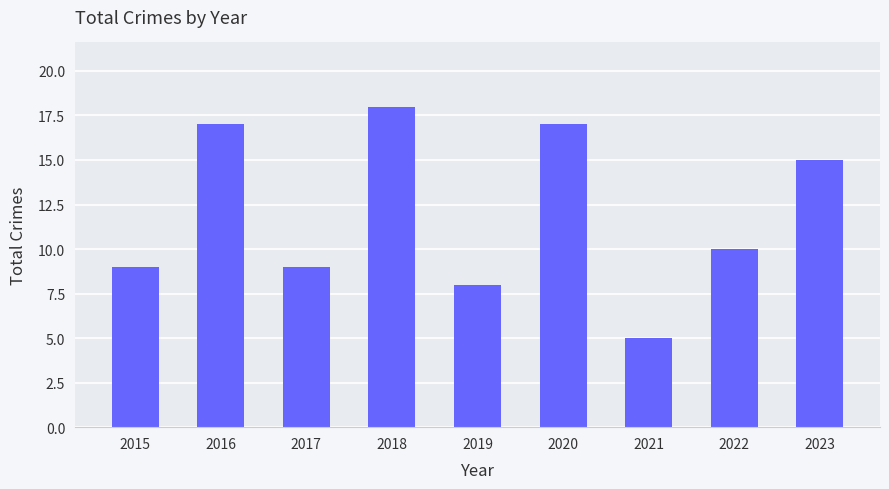

What is the maximum value shown in the chart?

18